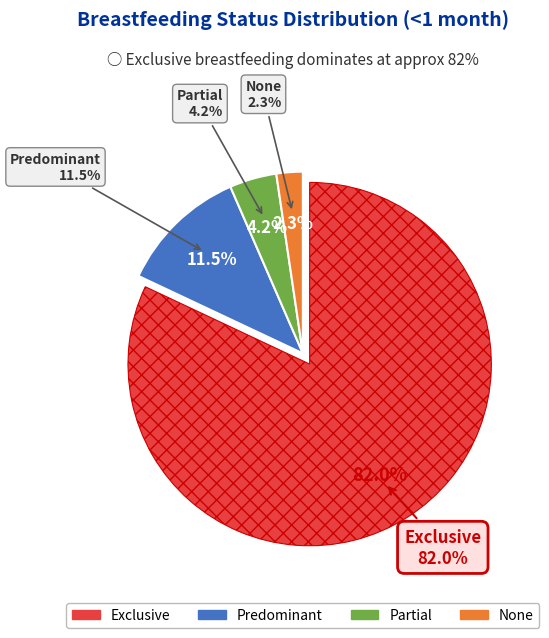

Which category accounts for the majority?

Exclusive